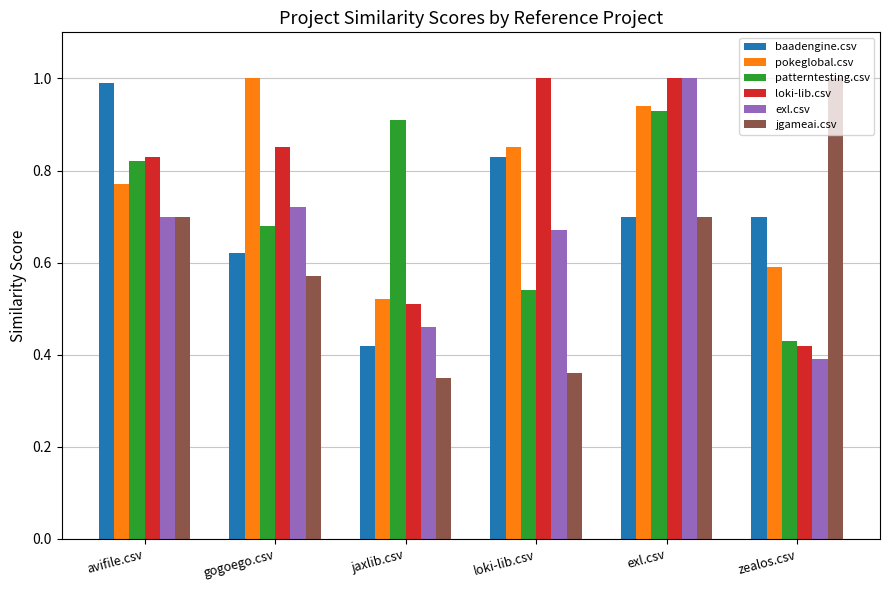

What is the label of the 5th bar from the right?

gogoego.csv